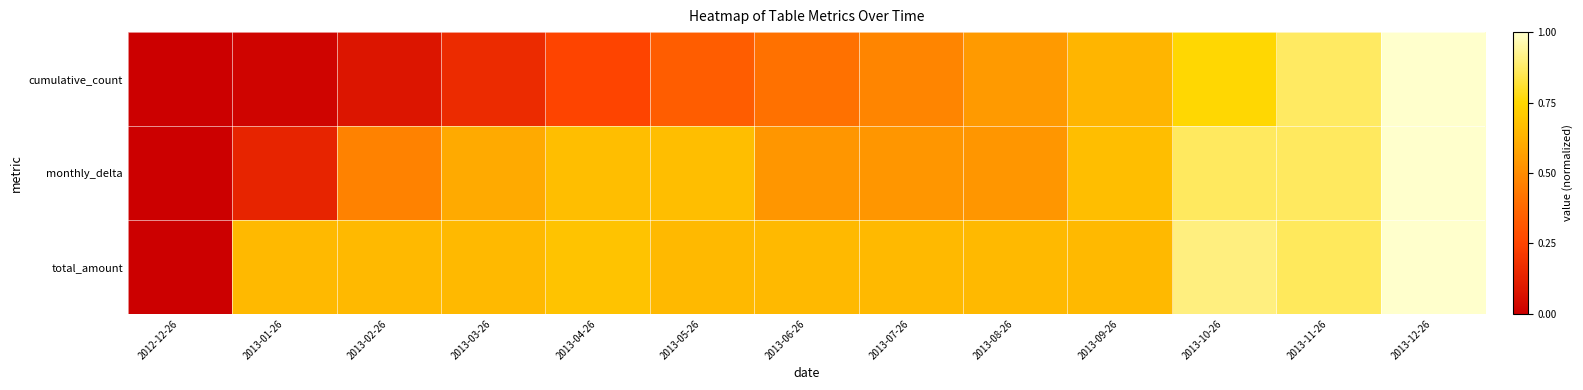

At which category is the sum across all series the highest?

2013-12-26